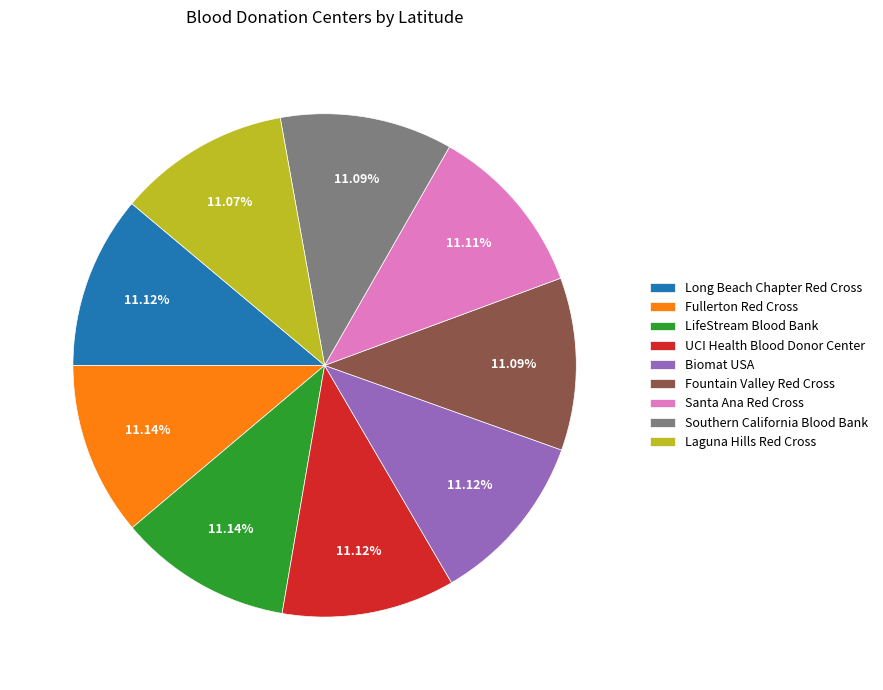

To the nearest percent, what percentage of the pie is Southern California Blood Bank?

11%